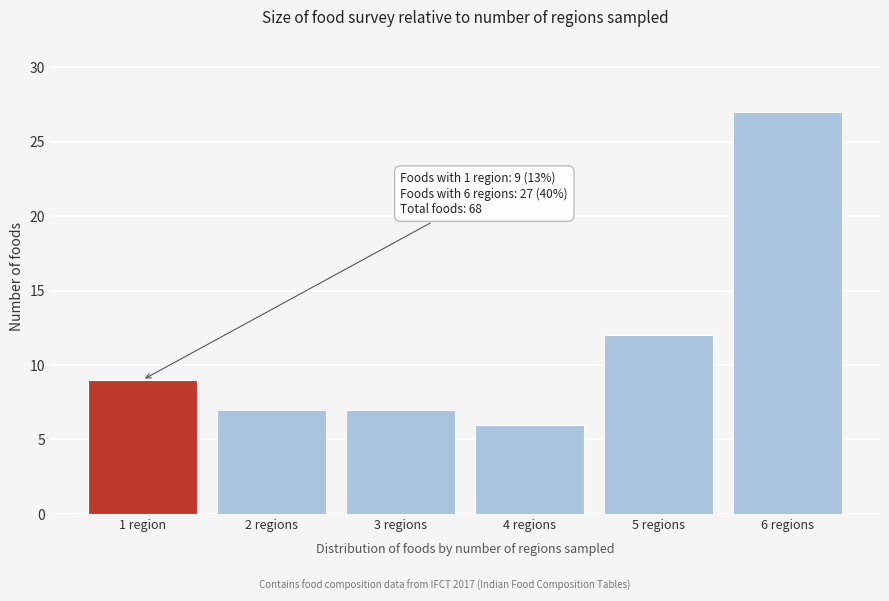

Reading left to right, what are all the values shown in this chart?

1 region=9	2 regions=7	3 regions=7	4 regions=6	5 regions=12	6 regions=27